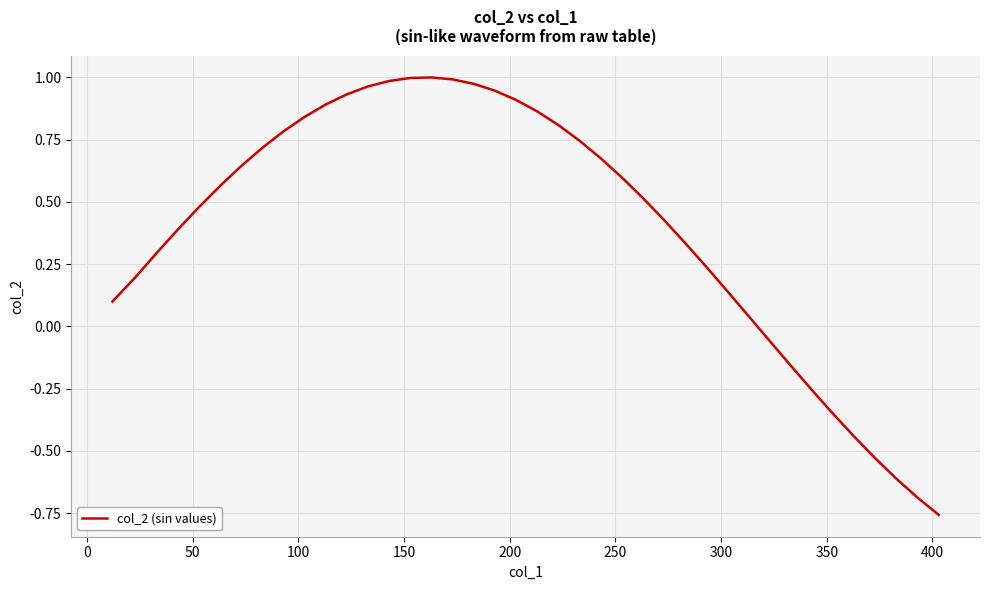

What is the difference between the maximum and minimum values?

1.8